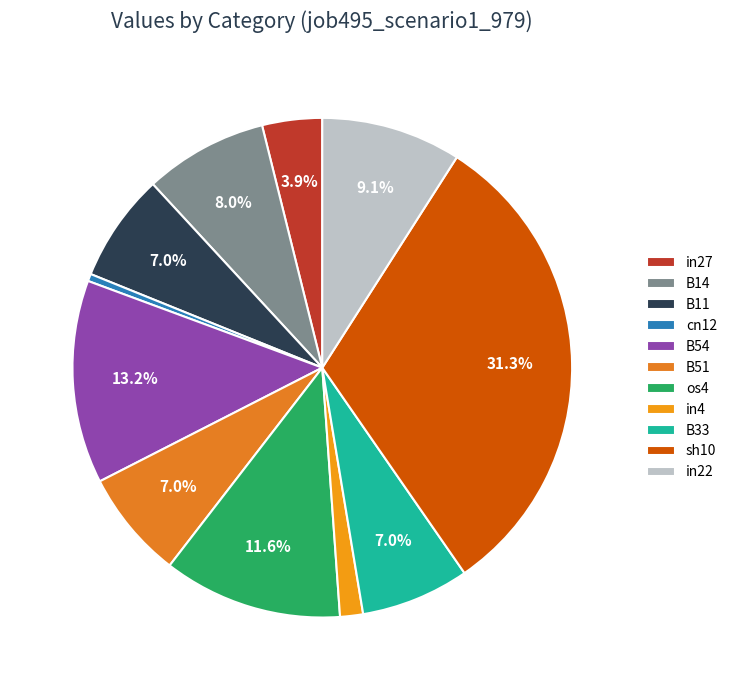

Is the sum of B11 and sh10 greater than half?

No